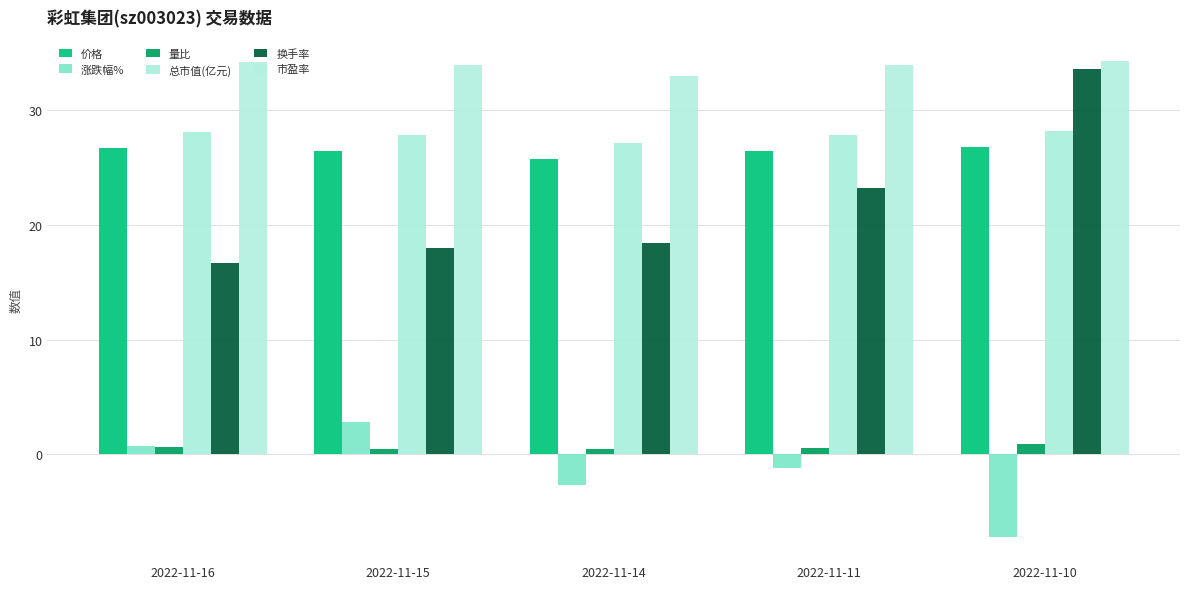

Reading left to right, list all the values displayed in this chart.

价格: 2022-11-16=26.6	2022-11-15=26.4	2022-11-14=25.7	2022-11-11=26.4	2022-11-10=26.8
涨跌幅%: 2022-11-16=0.8	2022-11-15=2.8	2022-11-14=-2.7	2022-11-11=-1.2	2022-11-10=-7.2
量比: 2022-11-16=0.6	2022-11-15=0.5	2022-11-14=0.5	2022-11-11=0.6	2022-11-10=0.9
总市值(亿元): 2022-11-16=28.1	2022-11-15=27.9	2022-11-14=27.1	2022-11-11=27.8	2022-11-10=28.2
换手率: 2022-11-16=16.7	2022-11-15=18.0	2022-11-14=18.4	2022-11-11=23.2	2022-11-10=33.5
市盈率: 2022-11-16=34.1	2022-11-15=33.9	2022-11-14=33.0	2022-11-11=33.9	2022-11-10=34.3